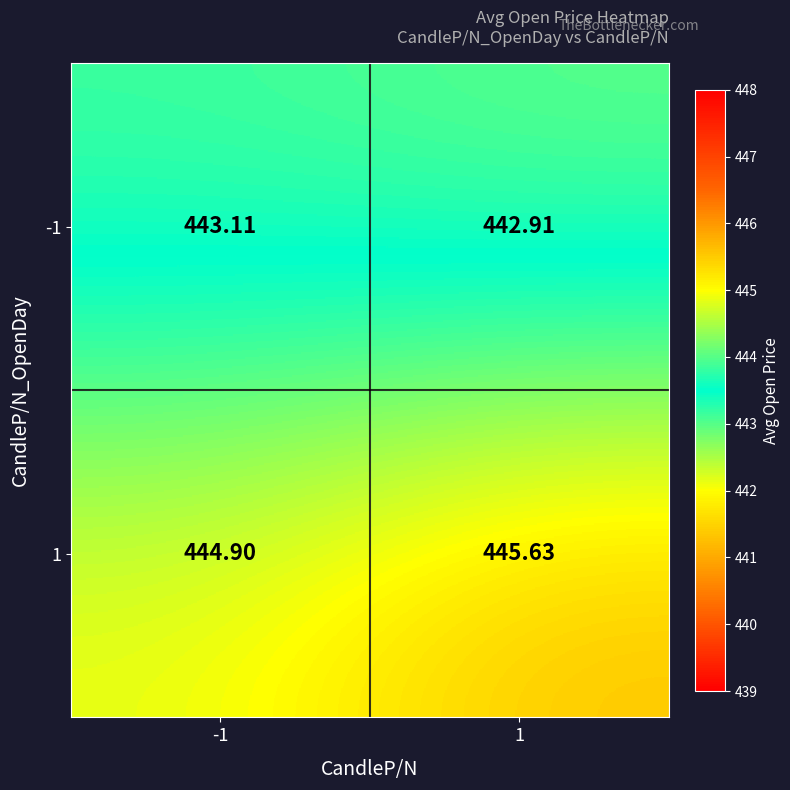

Is the value of -1 at 1 greater than the value of 1 at 1?

No